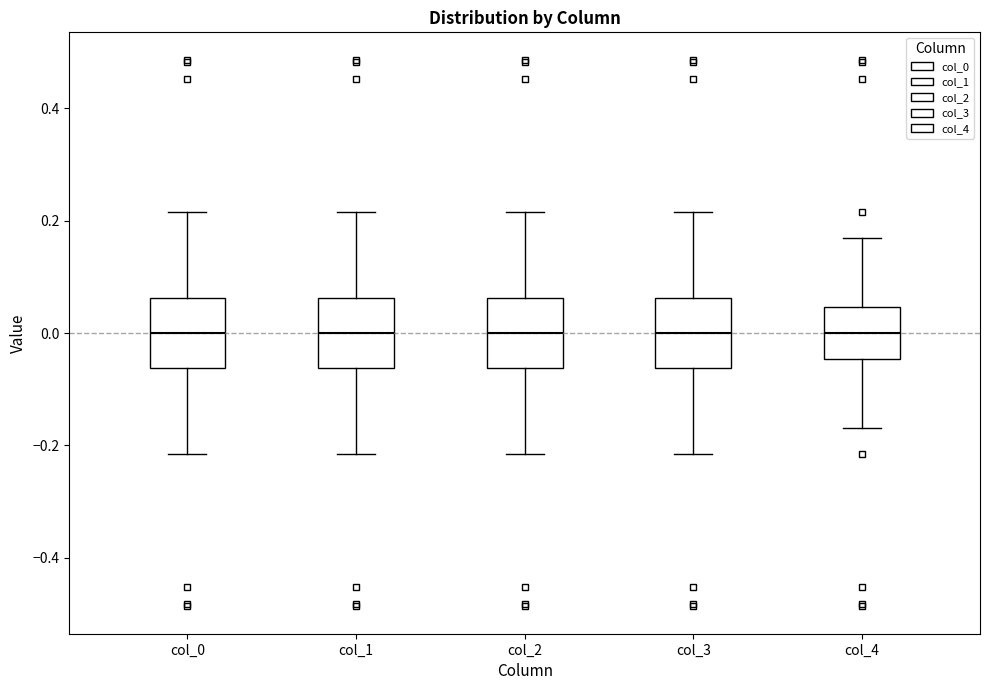

Reading left to right, transcribe this box plot: for each box, give where its median line is, the range the box spans, and where its two whiskers end, as read against the y-axis. The values are not printed on the chart, so give them approximately, as read against the axis.

col_0: median 0.00, box -0.06 to 0.06, whiskers -0.22 to 0.22
col_1: median 0.00, box -0.06 to 0.06, whiskers -0.22 to 0.22
col_2: median 0.00, box -0.06 to 0.06, whiskers -0.22 to 0.22
col_3: median 0.00, box -0.06 to 0.06, whiskers -0.22 to 0.22
col_4: median 0.00, box -0.04 to 0.04, whiskers -0.16 to 0.16